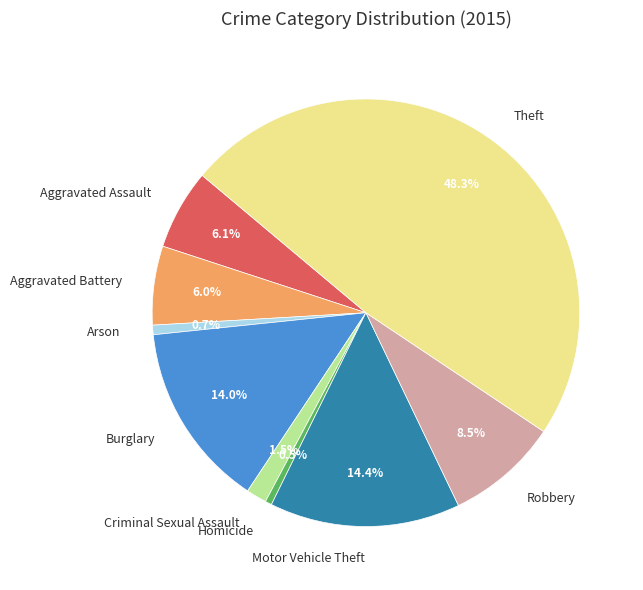

What percentage is NOT represented by Robbery?

91.5%